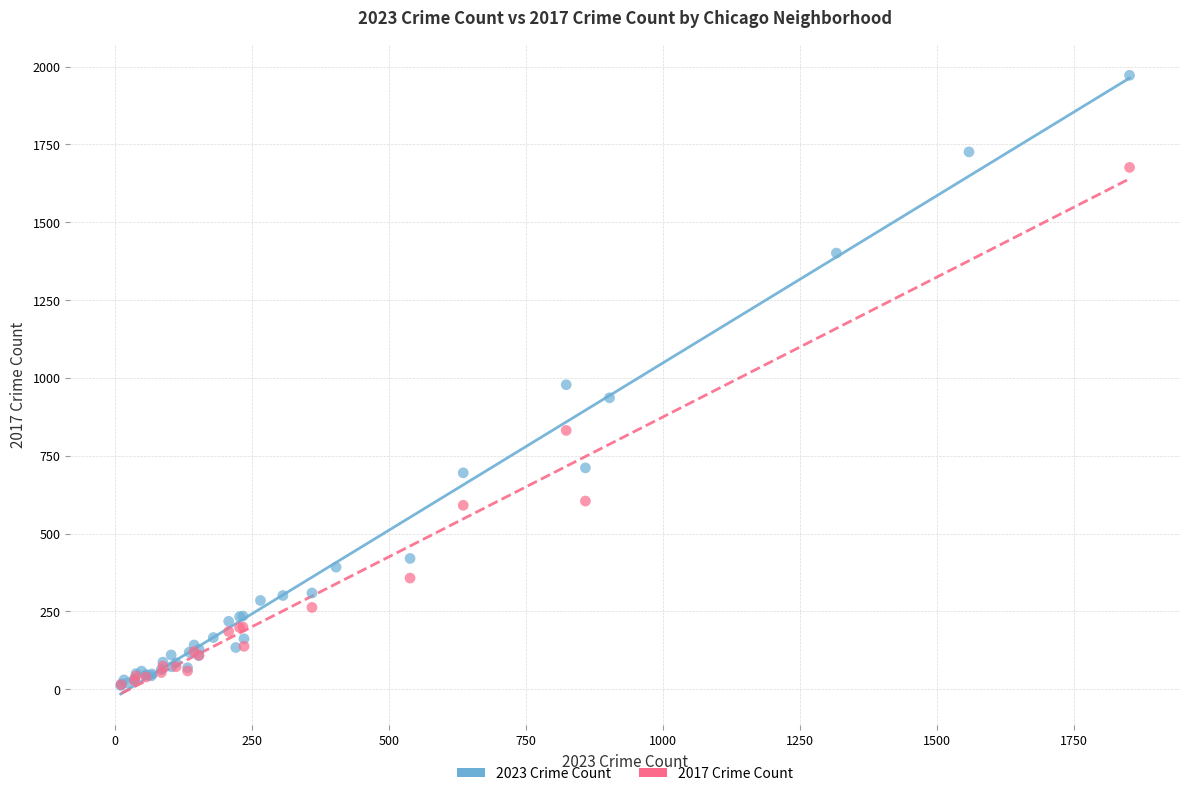

Which series has the widest spread of Y values?

2023 Crime Count